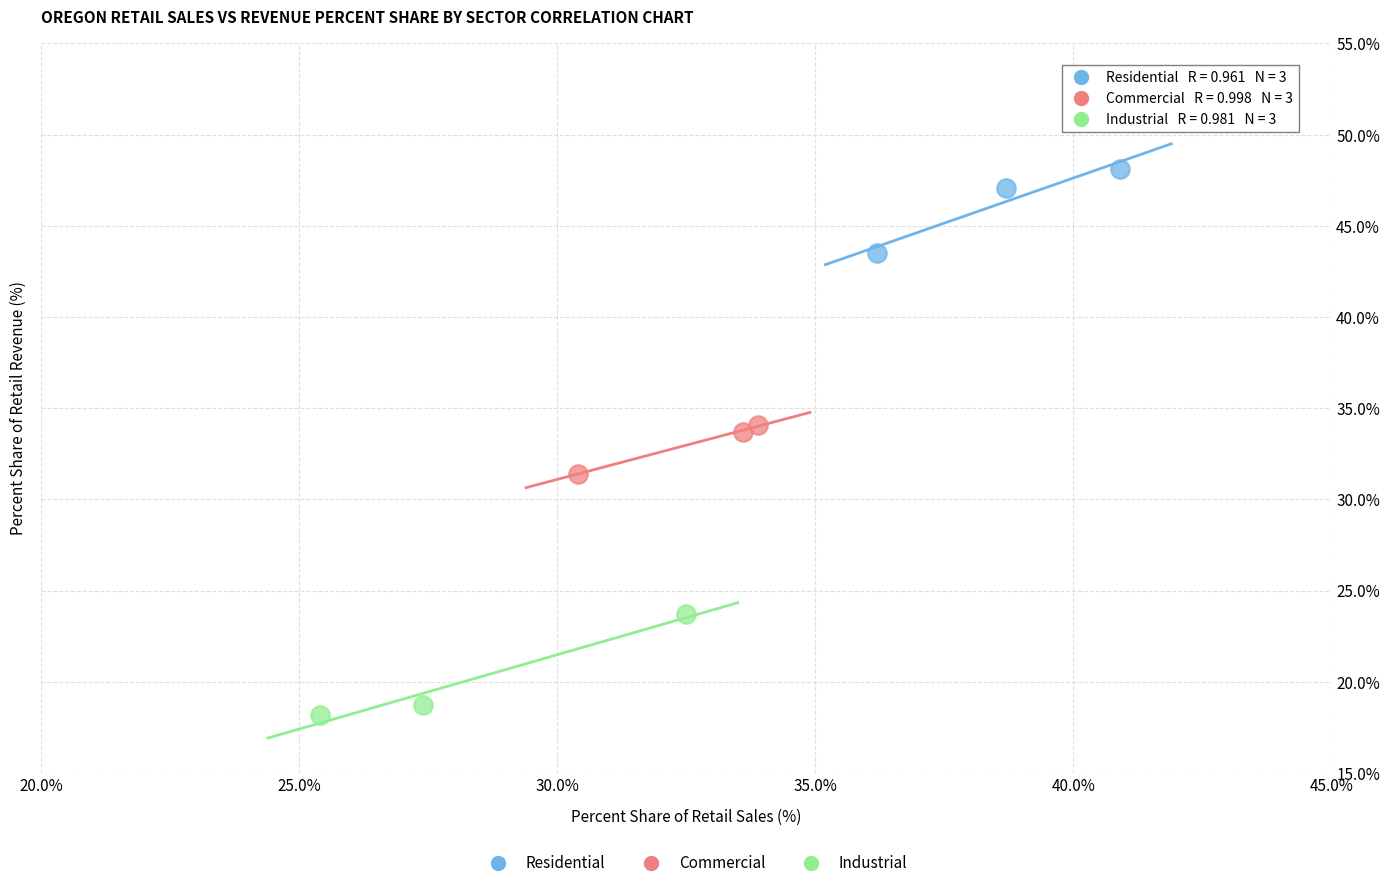

Which series reaches the minimum Y coordinate?

Industrial